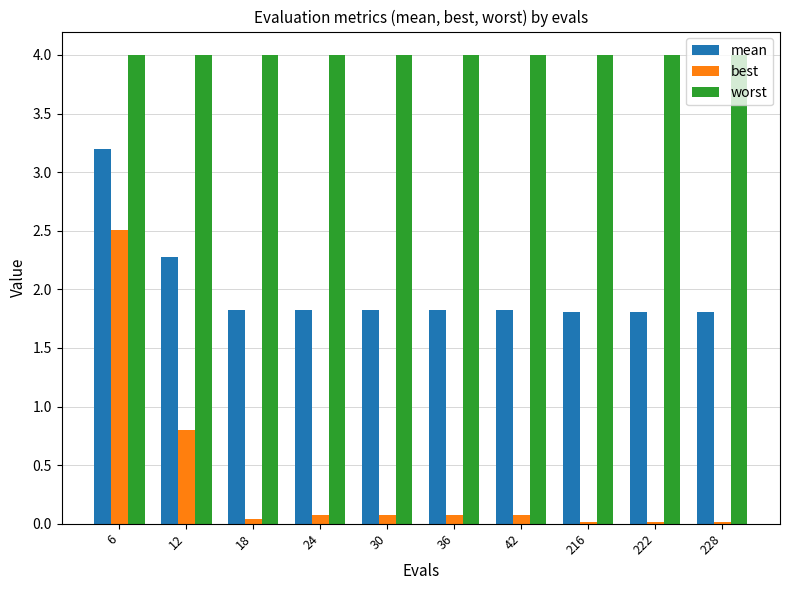

Is it true that best equals 1.3 at 12?

False